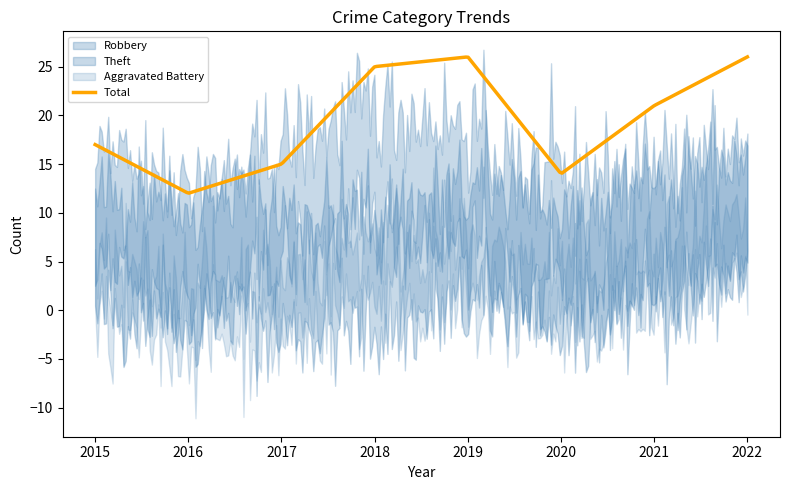

How many lines are shown in the chart?

5